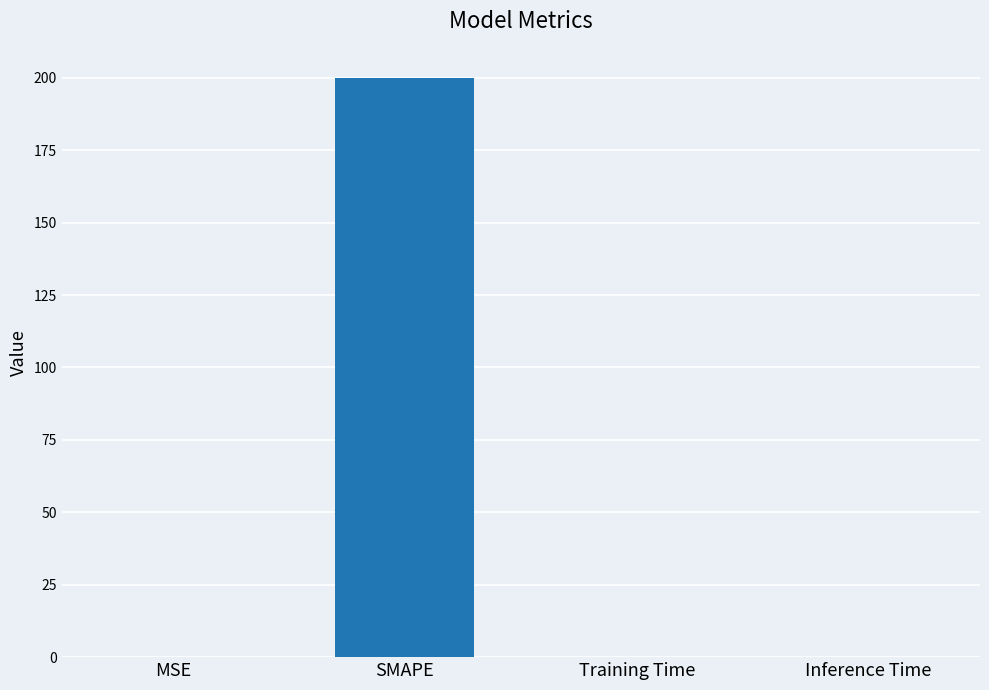

What is the greatest value displayed?

200.0